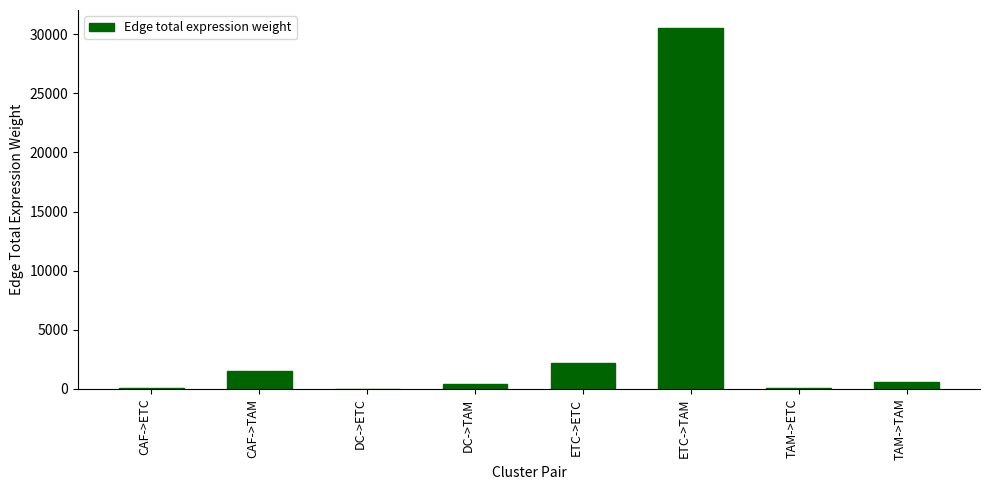

Which has a higher value, ETC->ETC or CAF->ETC?

ETC->ETC